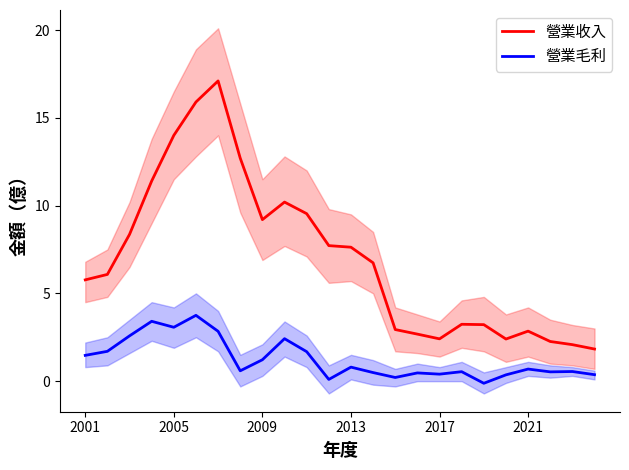

List the series in order of their overall mean, highest first.

營業收入, 營業毛利